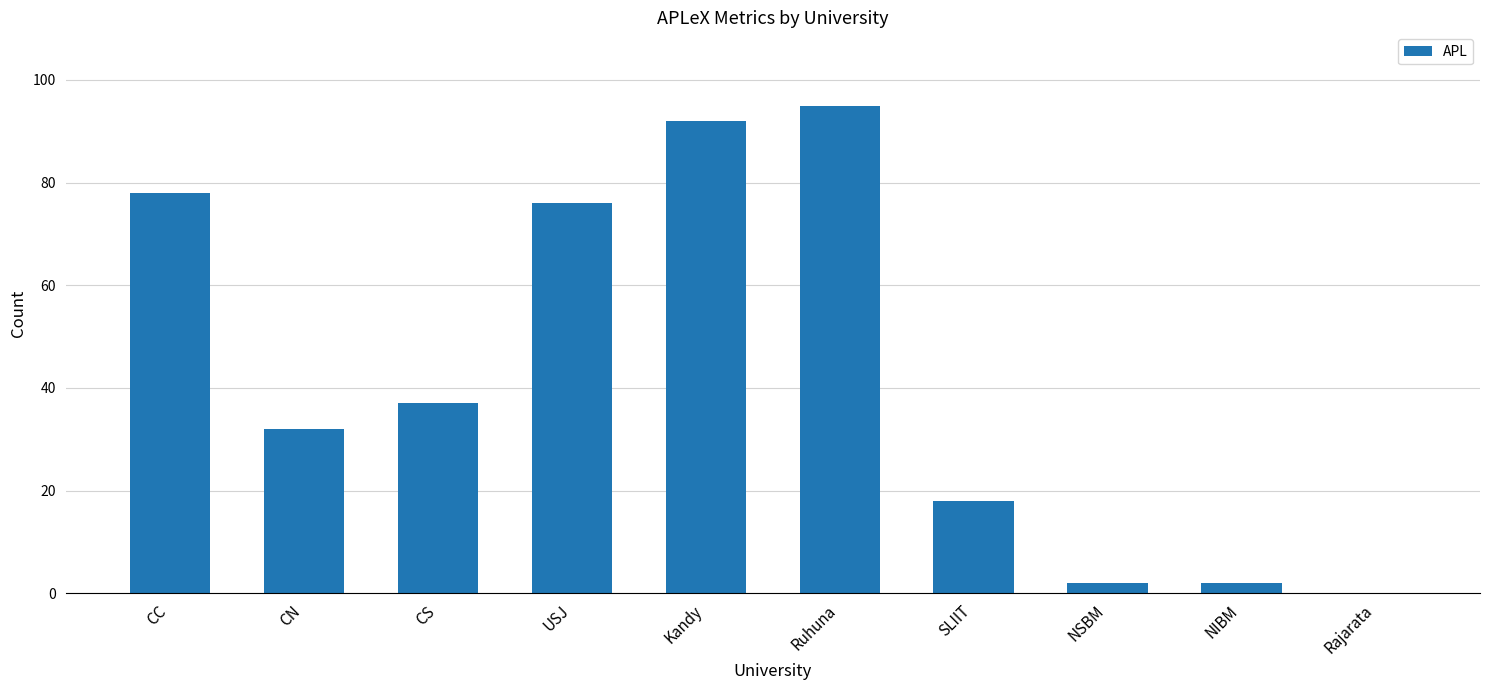

True or false: the data shows 10 at CS.

False